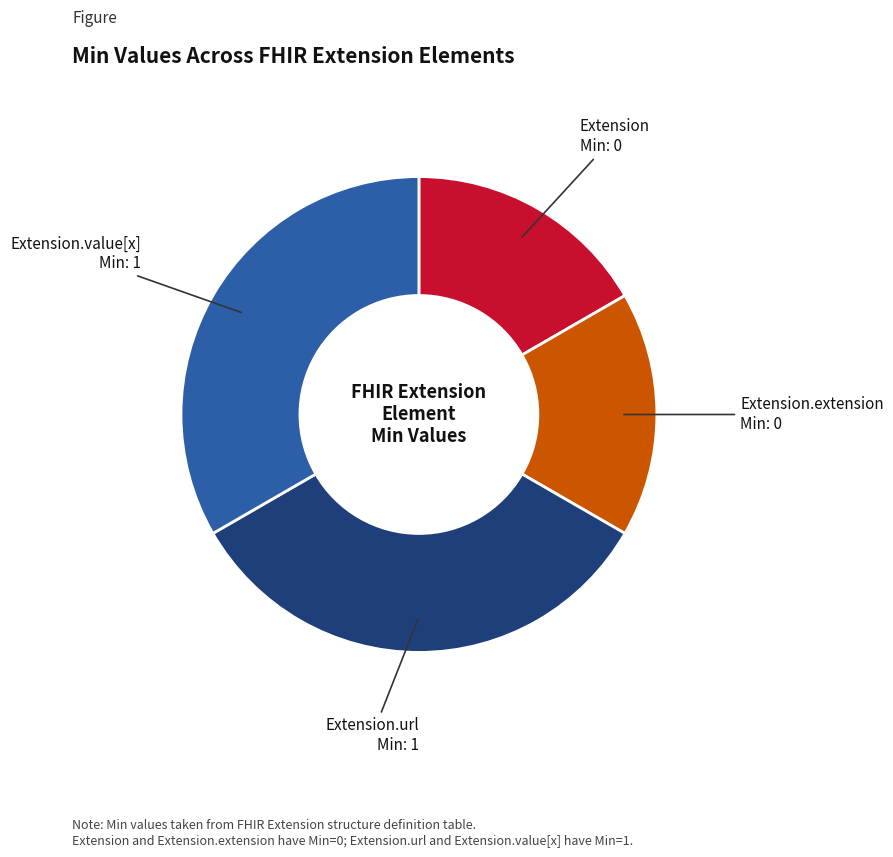

Is there any slice that represents more than half of the pie?

No